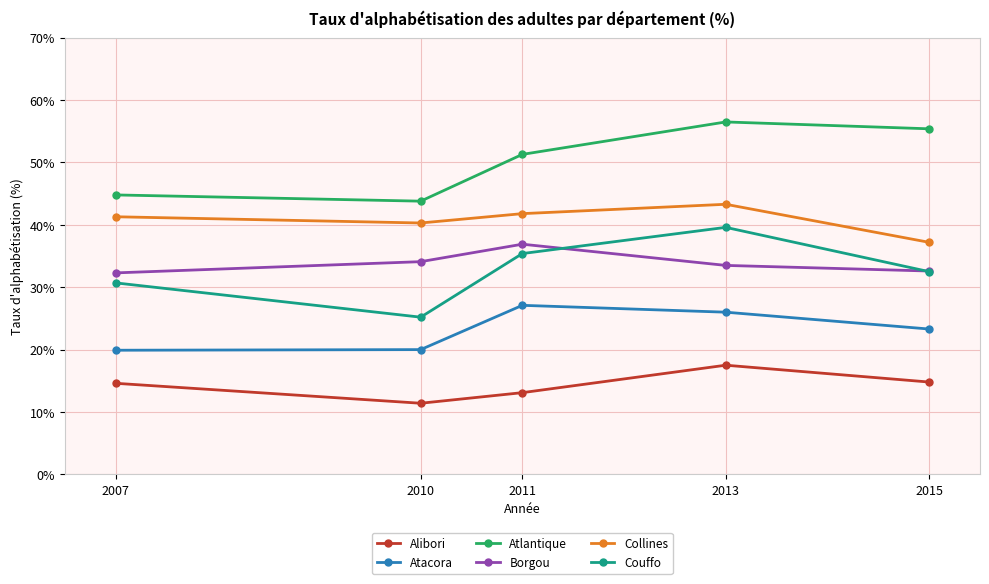

What is the value of the Couffo point at the 4th from the left?

39.6